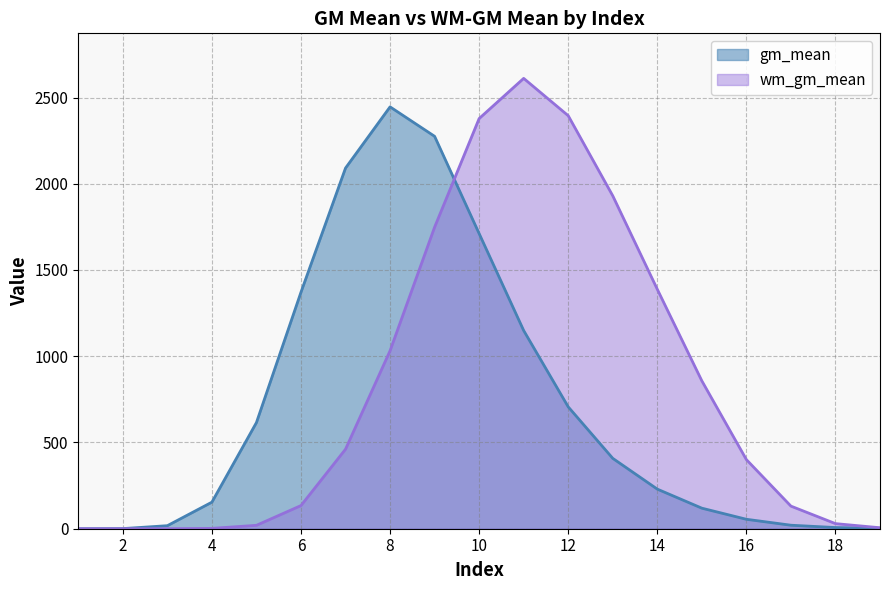

How many interior local peaks does the wm_gm_mean series have?

1